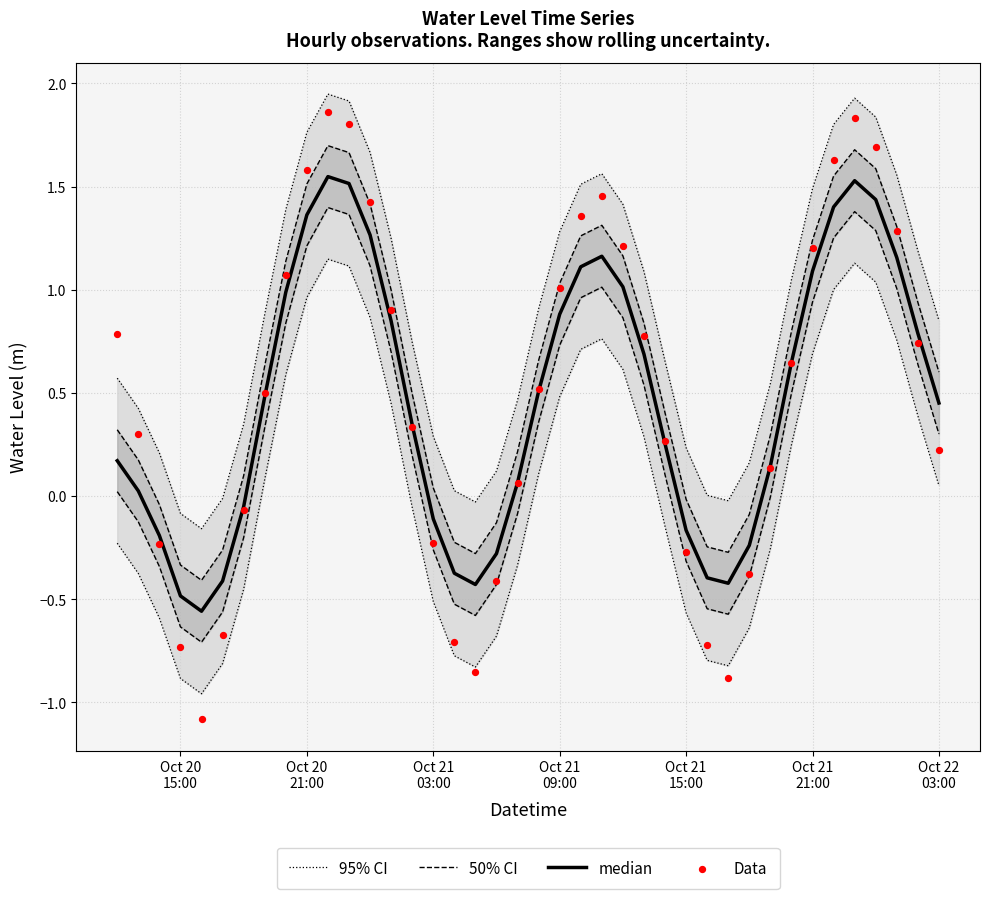

What are all the series names shown in the legend?

95% CI, 50% CI, median, Data